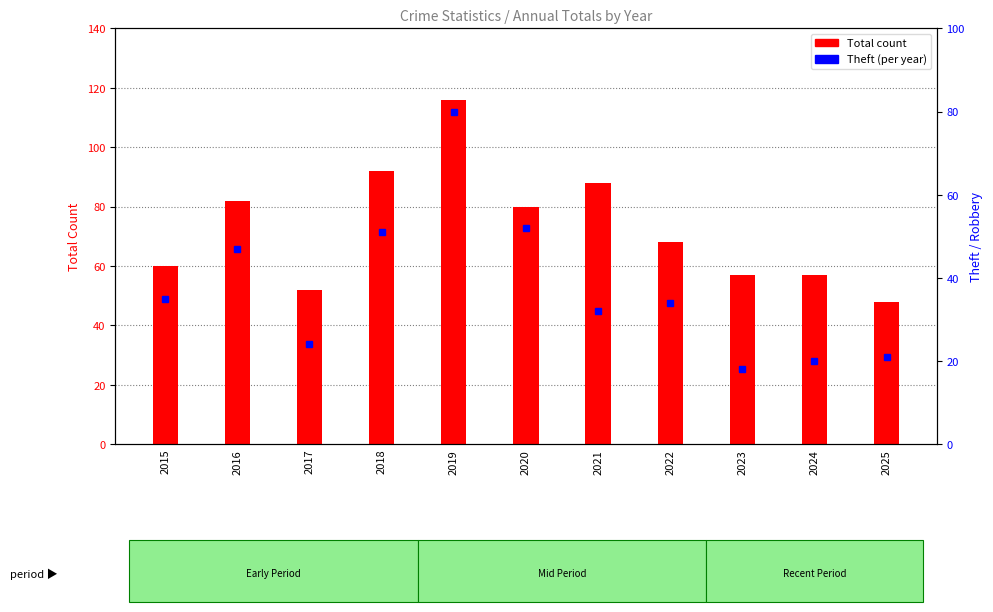

What is the minimum value for Theft?

18